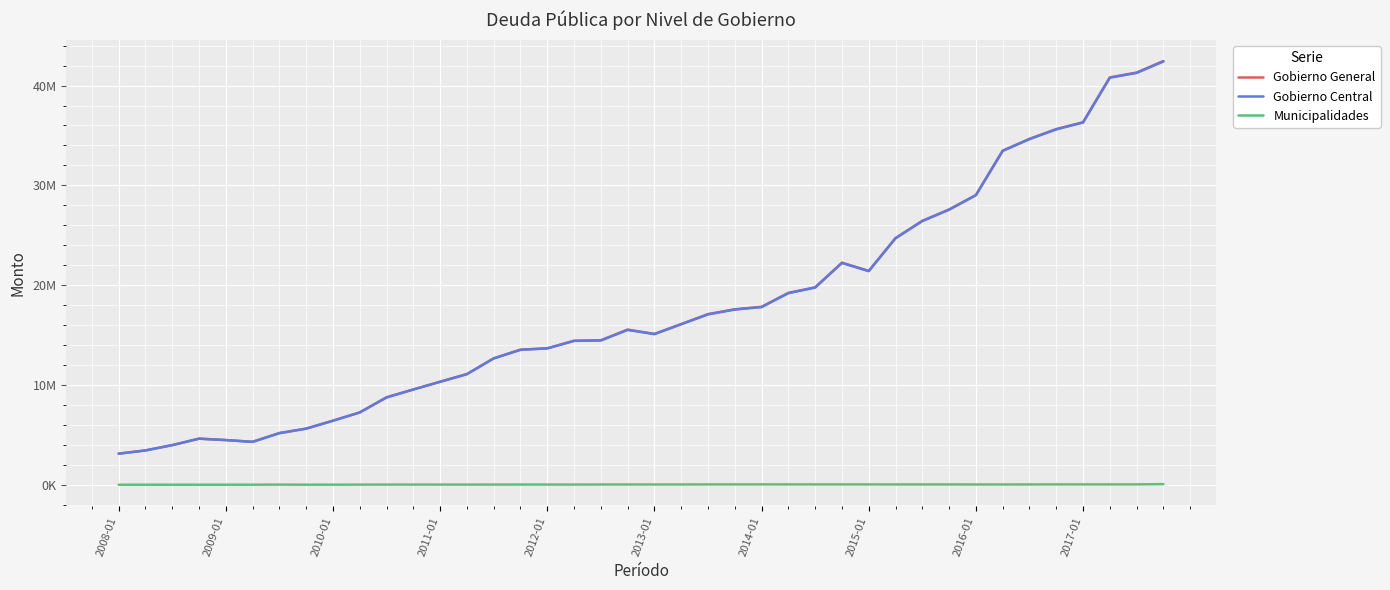

Is this an area chart (filled region under the line)?

No